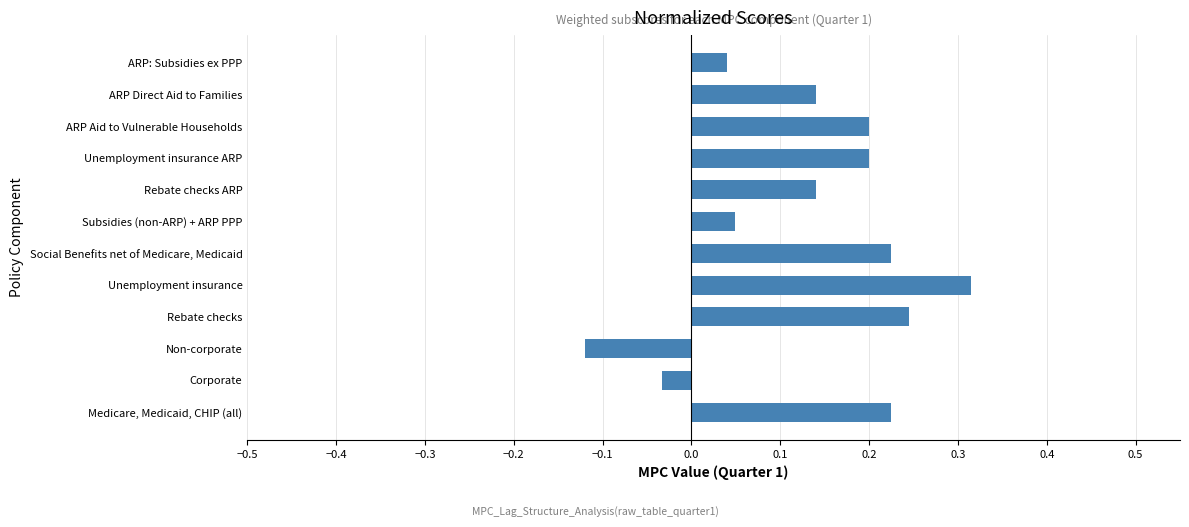

What is the change in value from Non-corporate to ARP Aid to Vulnerable Households?

+0.3